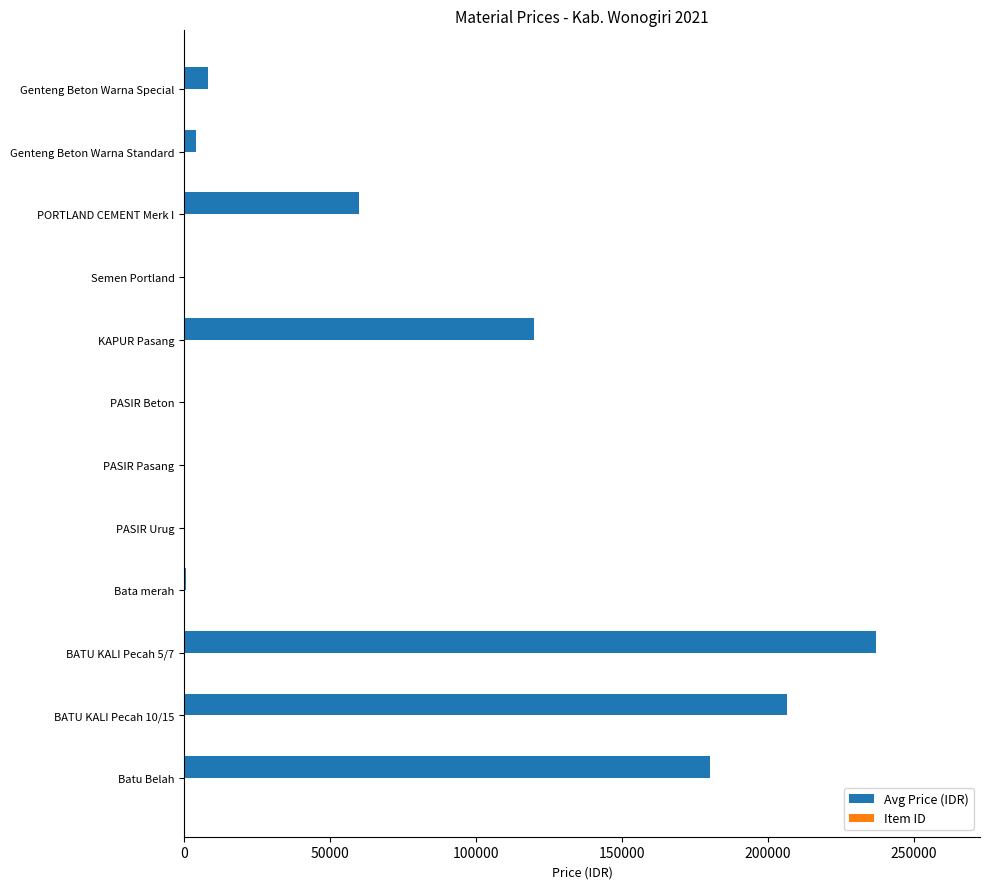

Count the number of data series in this chart.

2